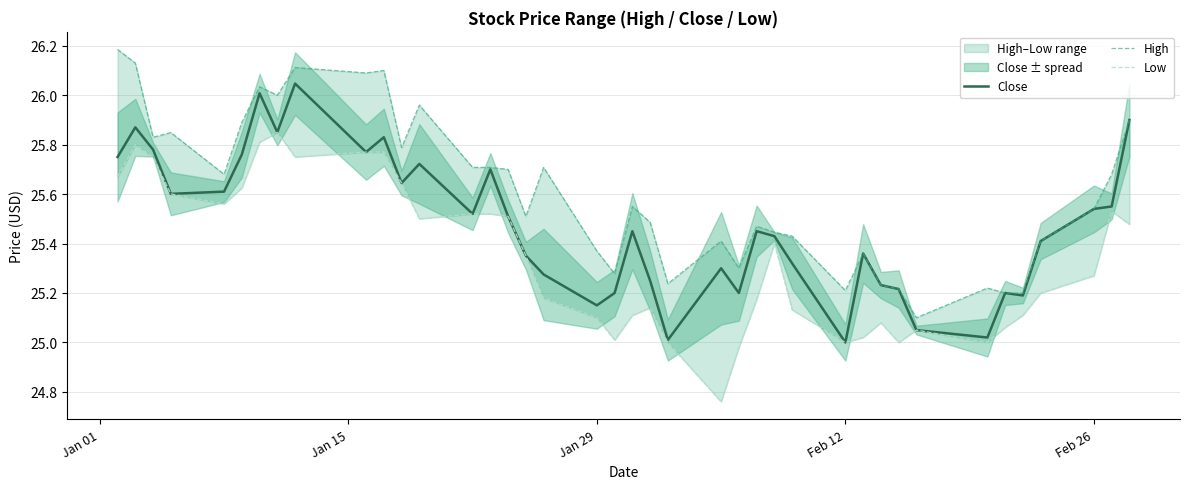

How many values in the Low series are below 25?

2